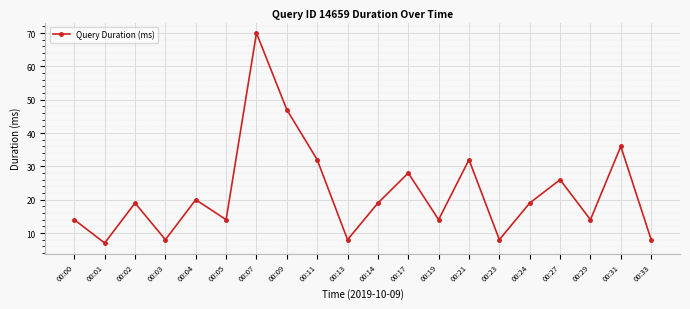

Reading left to right, extract all data points from this chart.

00:00=14	00:01=7	00:02=19	00:03=8	00:04=20	00:05=14	00:07=70	00:09=47	00:11=32	00:13=8	00:14=19	00:17=28	00:19=14	00:21=32	00:23=8	00:24=19	00:27=26	00:29=14	00:31=36	00:33=8